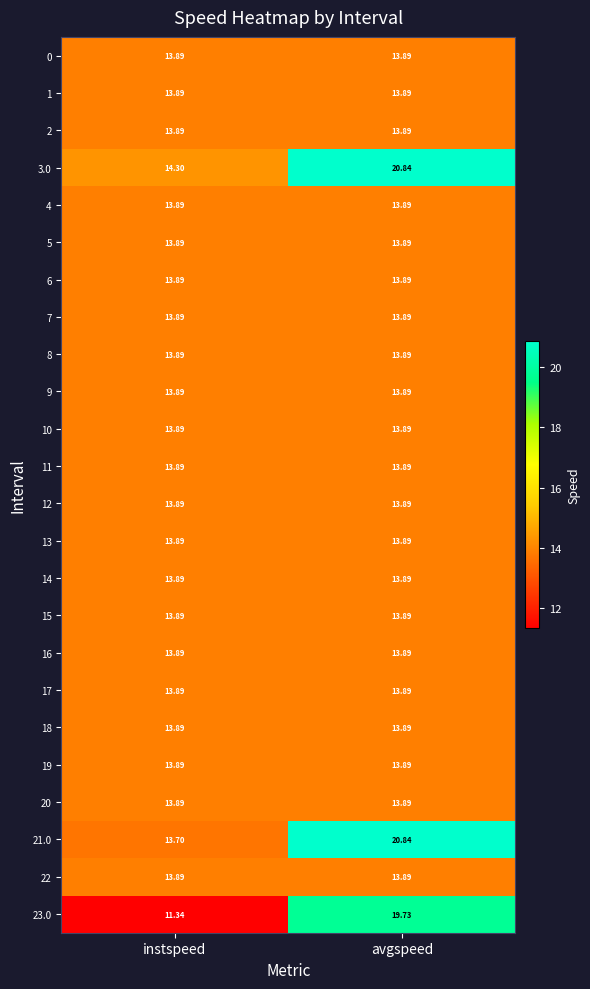

At how many categories does at least one series exceed 18?

1